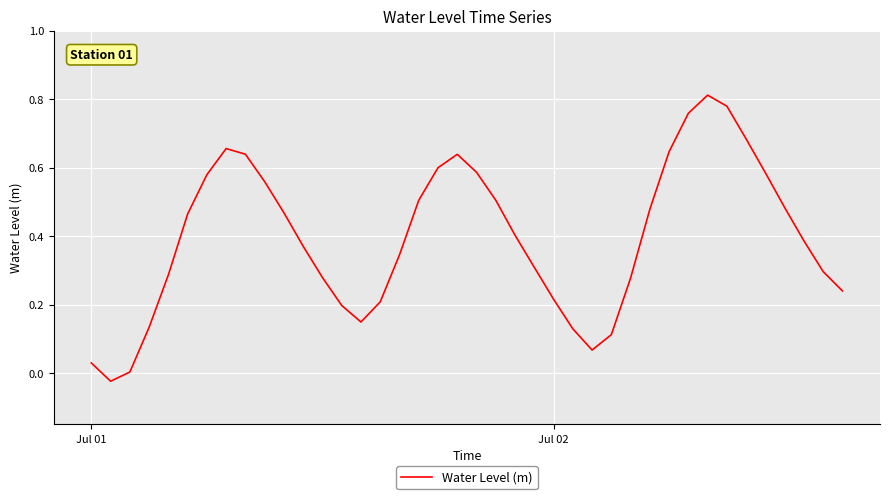

How many interior local valleys (lower than both neighbors) does the data have?

3